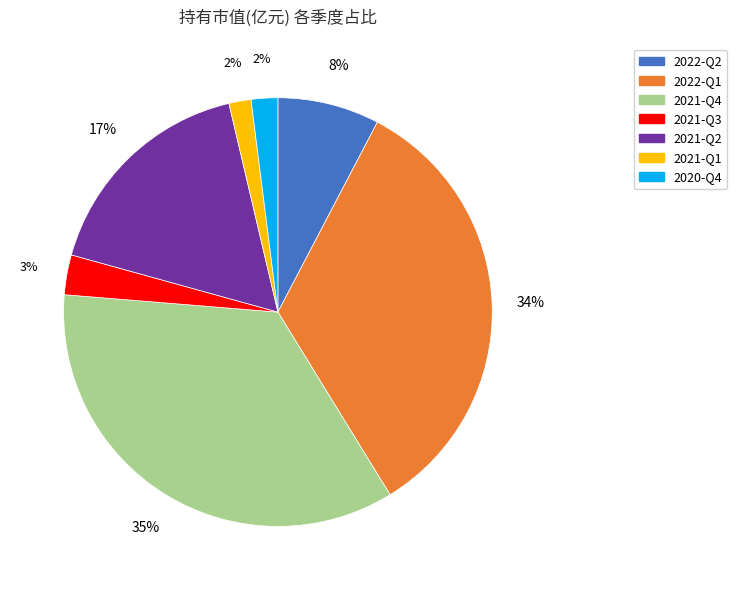

Is it true that 2020-Q4 is 2% of the pie?

True